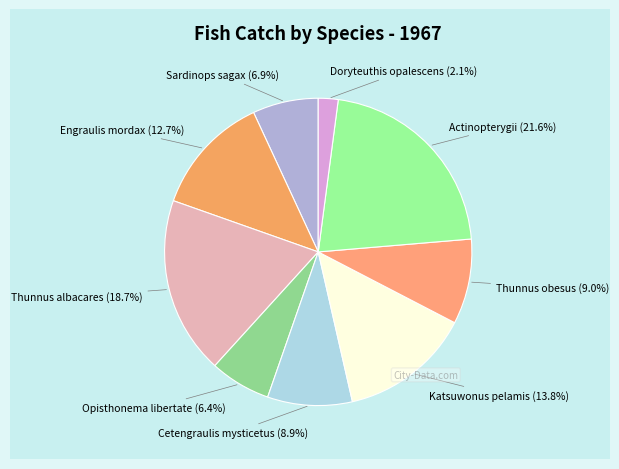

Does any single category account for the majority?

No